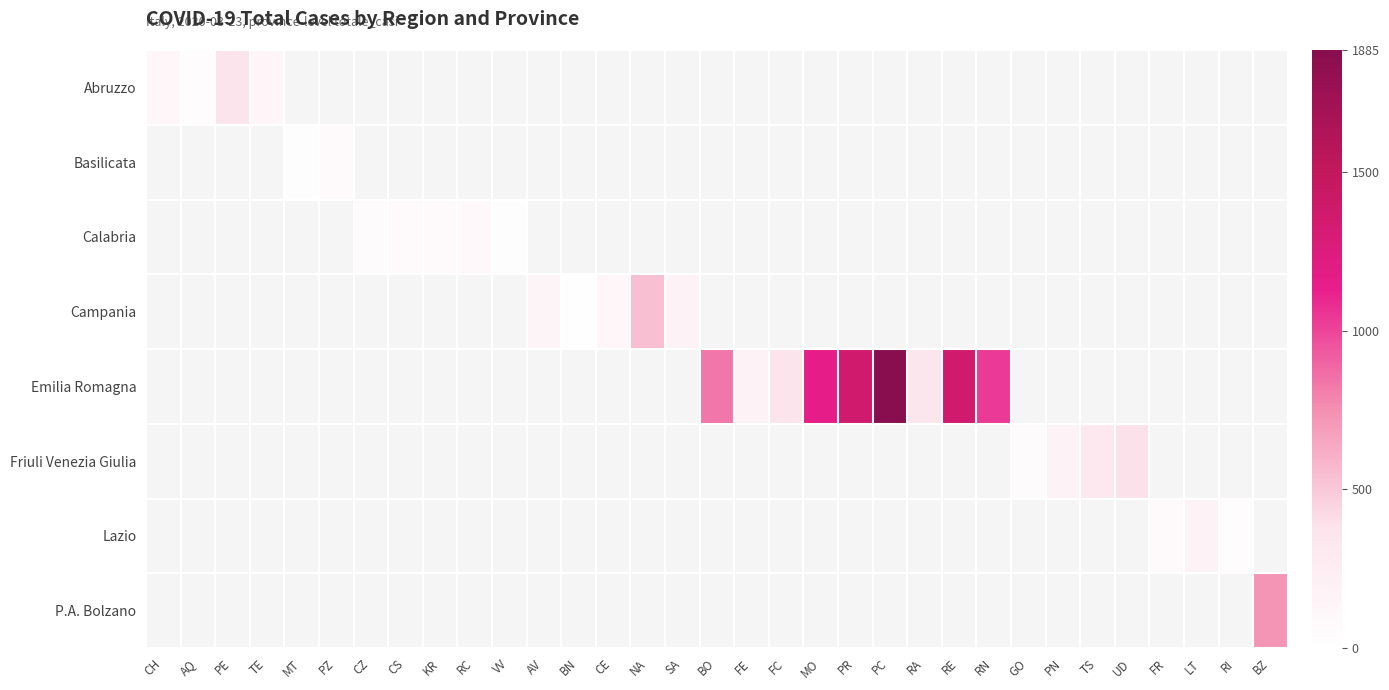

Is the value of Friuli Venezia Giulia at CE greater than the value of Abruzzo at CH?

No